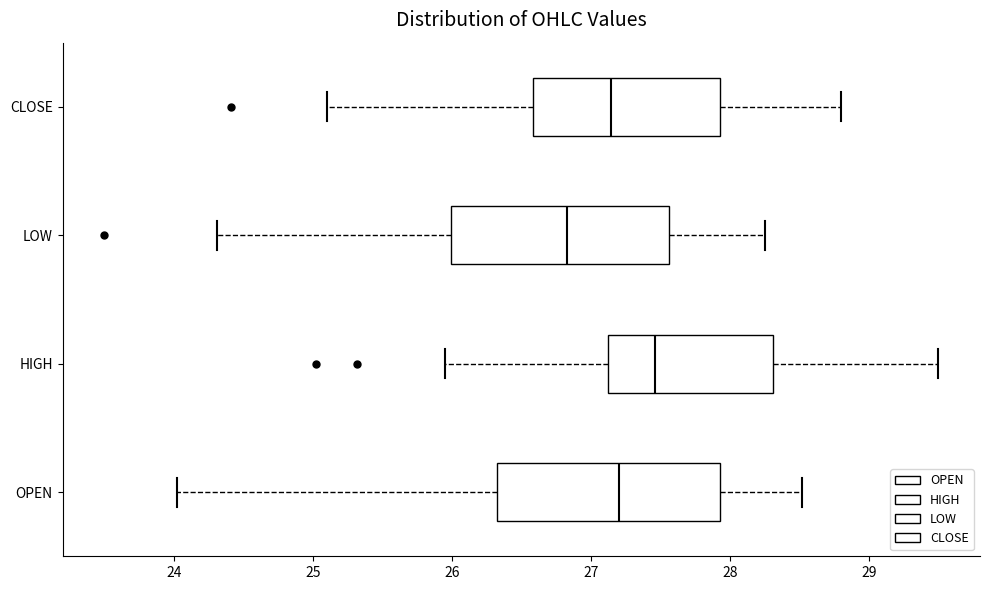

Which box's median line is the furthest to the right?

HIGH